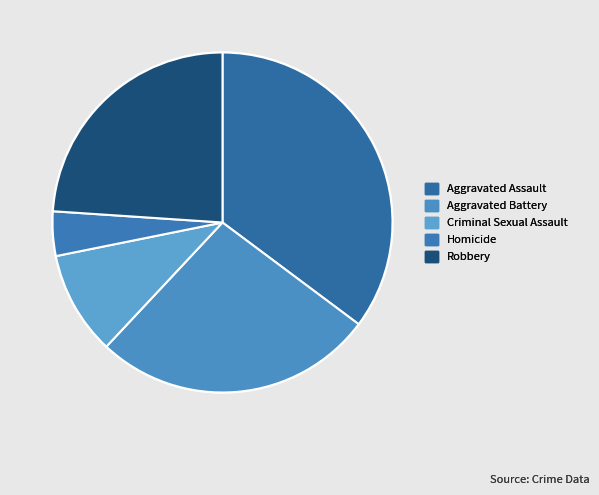

Is it true that Robbery is 24% of the pie?

True